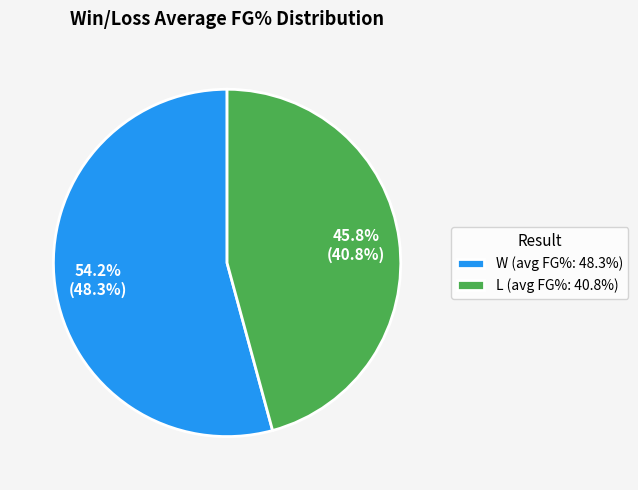

Which category has the smallest portion of the pie?

L